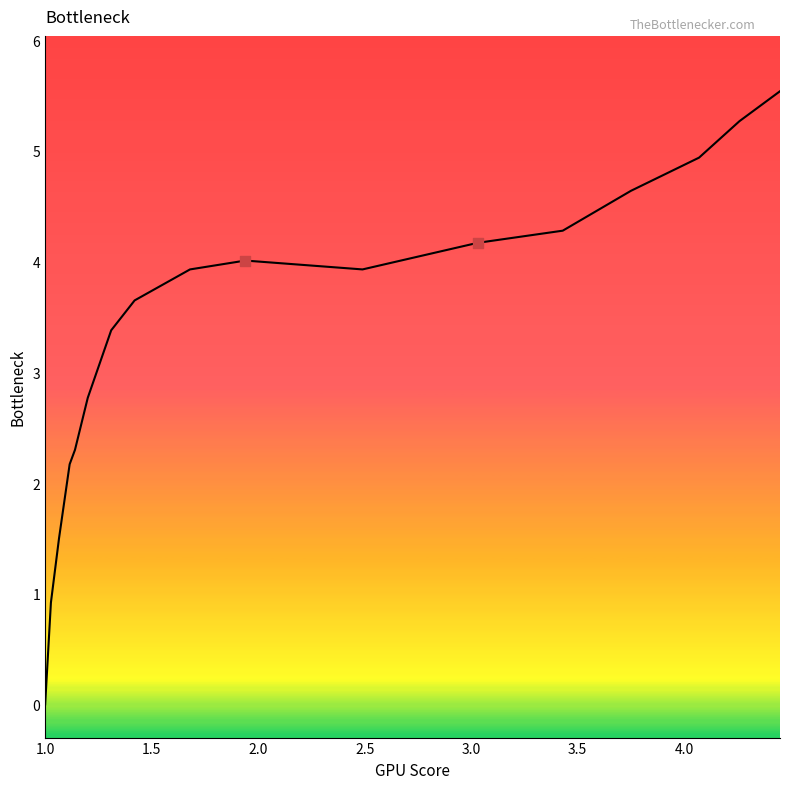

What is the greatest value displayed?

5.5